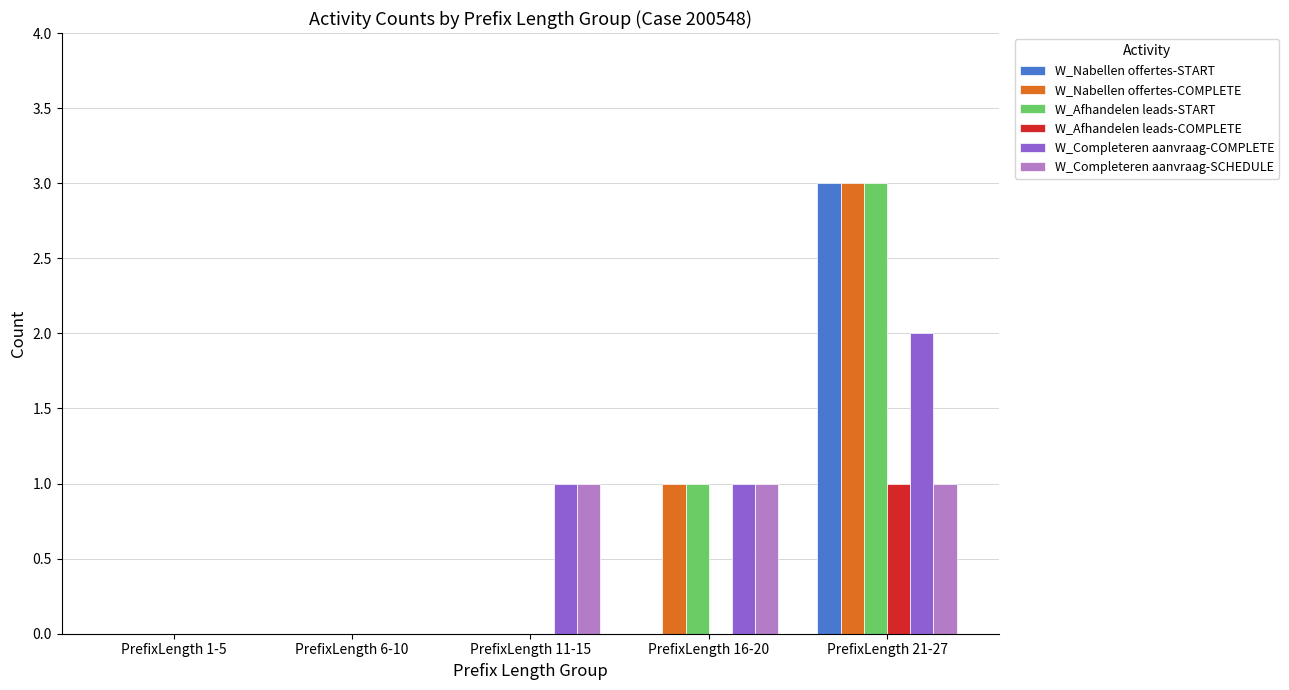

Is the value of W_Afhandelen leads-START at PrefixLength 11-15 greater than the value of W_Nabellen offertes-START at PrefixLength 21-27?

No